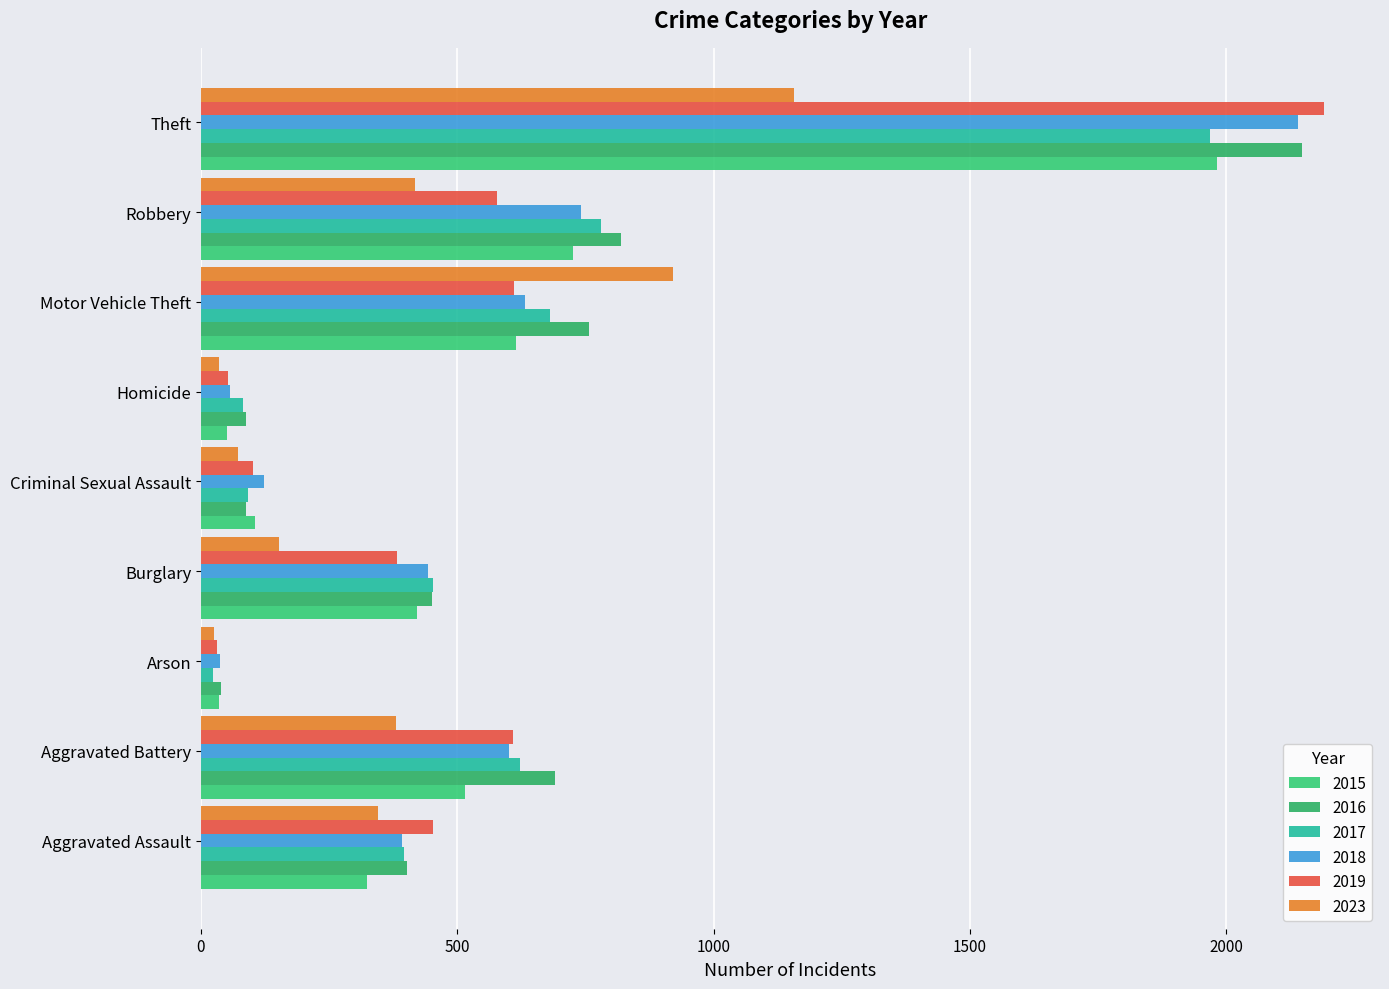

What are all the series names shown in the legend?

2015, 2016, 2017, 2018, 2019, 2023